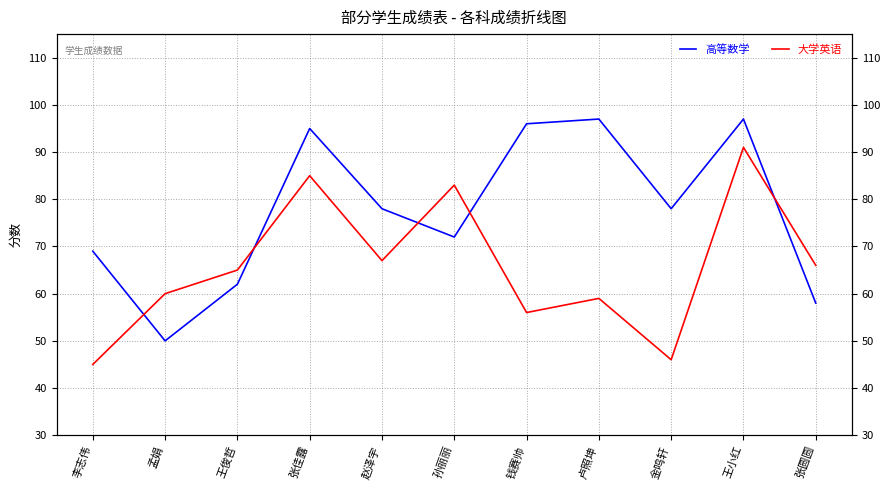

What is the label of the 7th point from the right?

赵泽宇